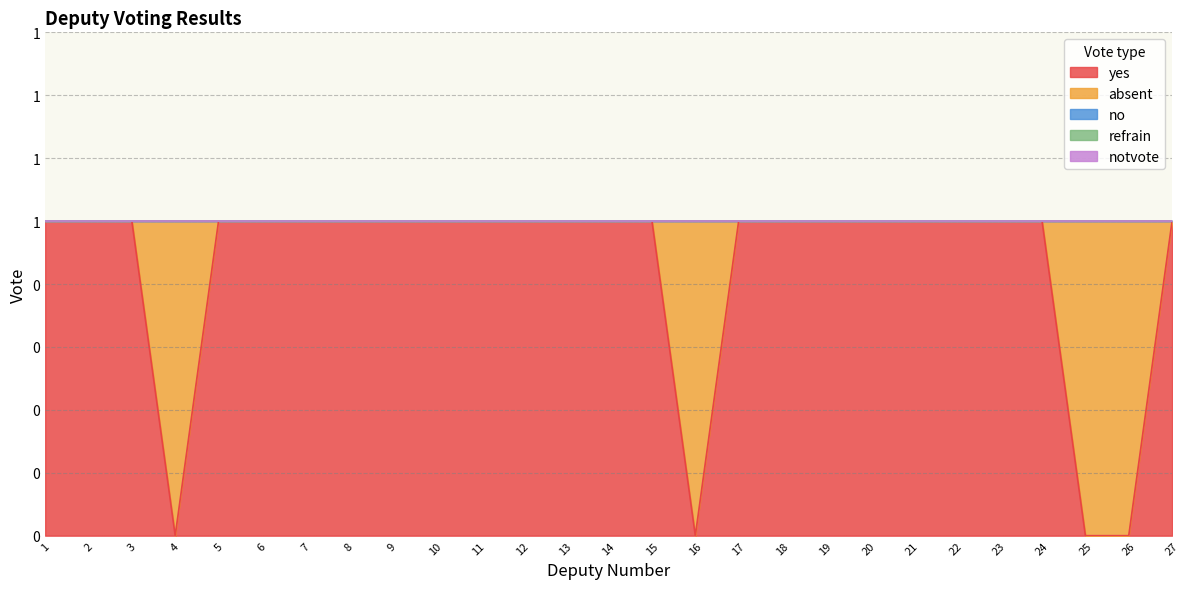

True or false: no has more than 1 points higher than both neighbors.

False